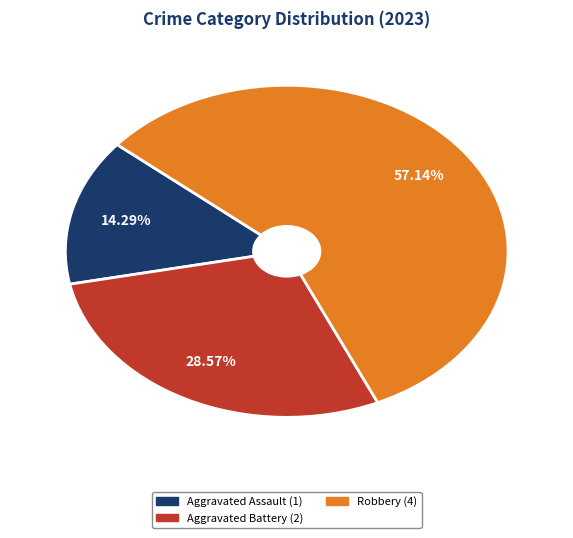

How many segments does this pie chart have?

3